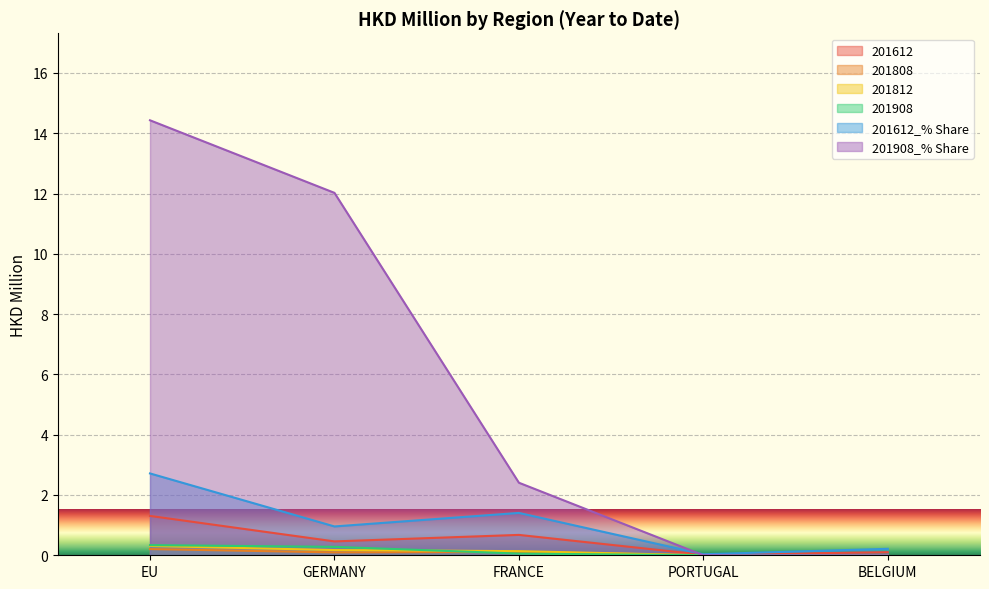

What is the sum of the 201612 values at FRANCE and BELGIUM?

0.8